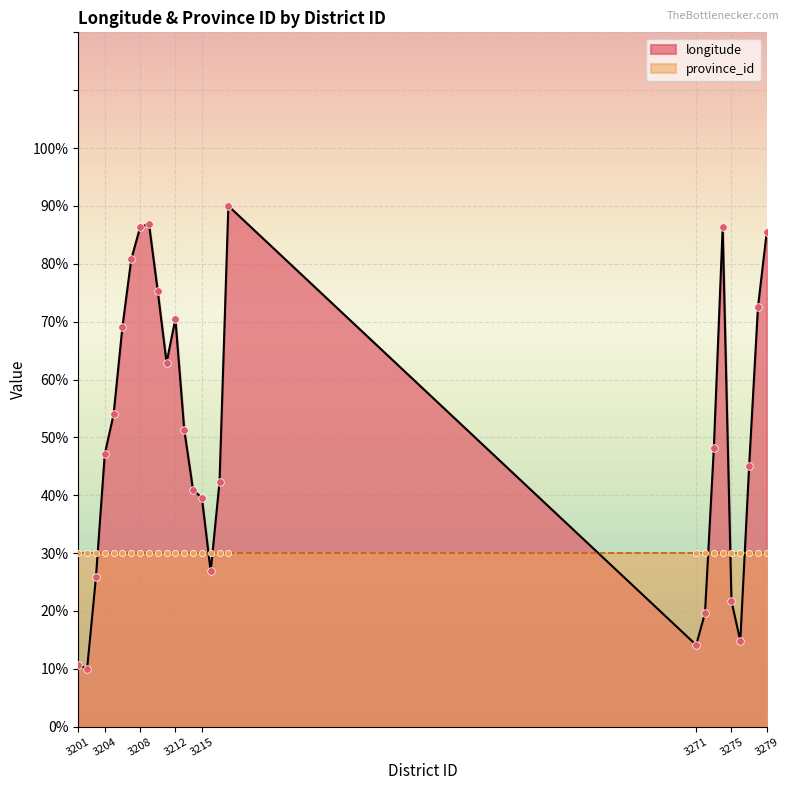

Between 3272 and 3201, which is larger?

3272